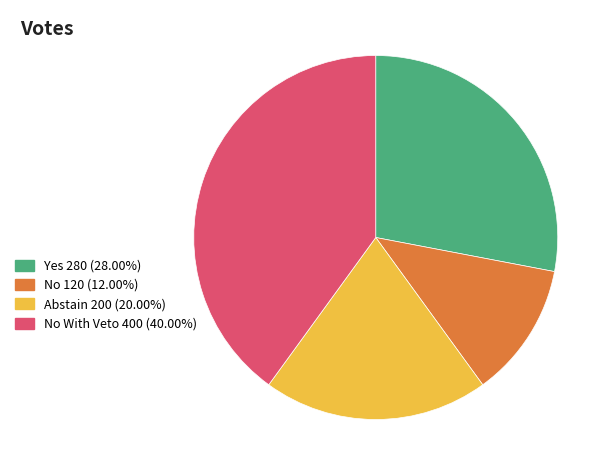

Is Abstain 200 (20.00%) the majority of the pie?

No